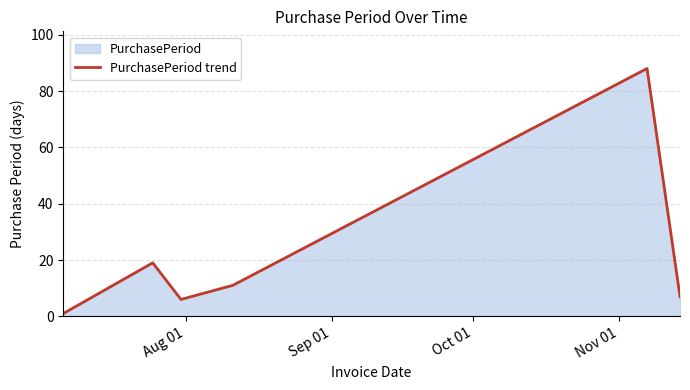

What is the difference between the maximum and minimum values?

87